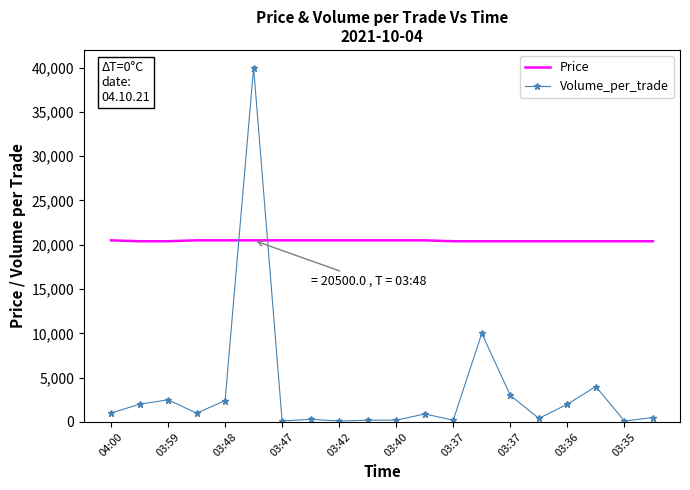

What is the greatest value displayed?

40000